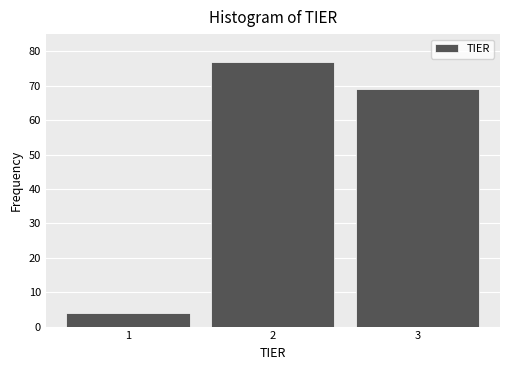

Reading left to right, transcribe this chart: for each bar, give the range it covers on the x-axis and its height. The values are not printed on the chart, so give them approximately, as read against the axis.

0.5 to 1.5: 4
1.5 to 2.5: 77
2.5 to 3.5: 69